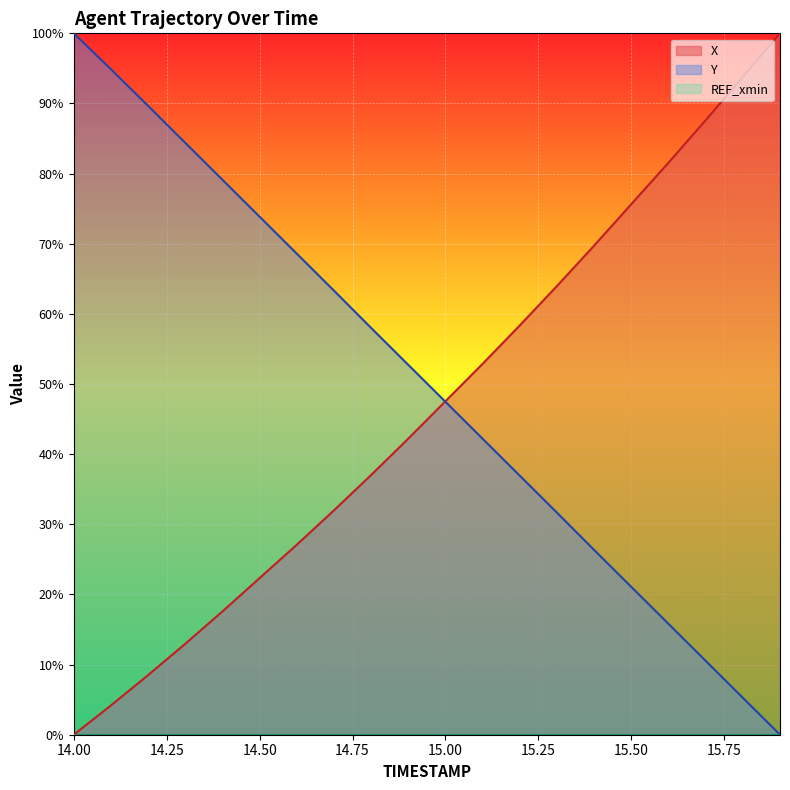

Rank the series by their average value, from lowest to highest.

X, Y